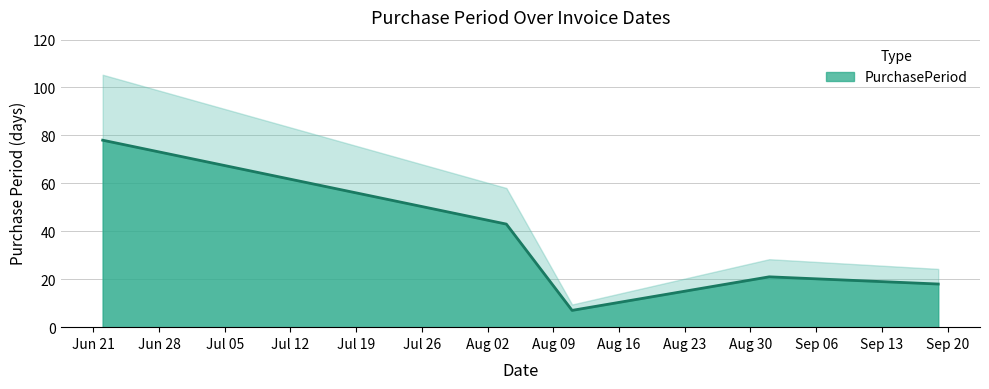

The value at 2016-09-01 is 35. True or false?

False